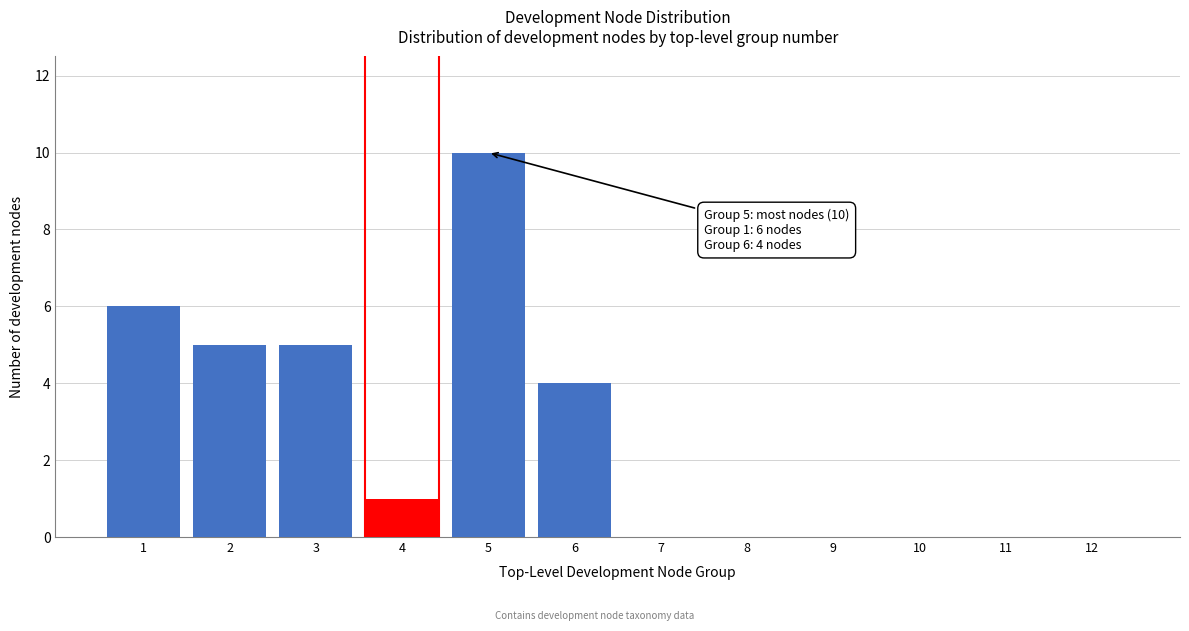

Reading left to right, transcribe all the data shown in this chart.

1=6	2=5	3=5	4=1	5=10	6=4	7=0	8=0	9=0	10=0	11=0	12=0